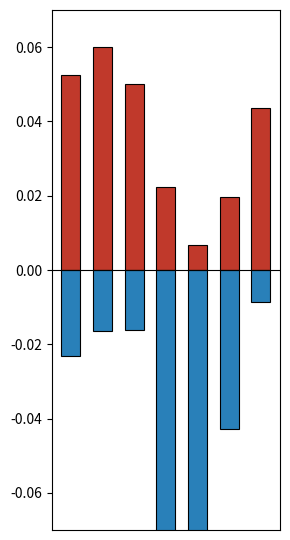

Which category has the highest value in the 0_4 series?

1